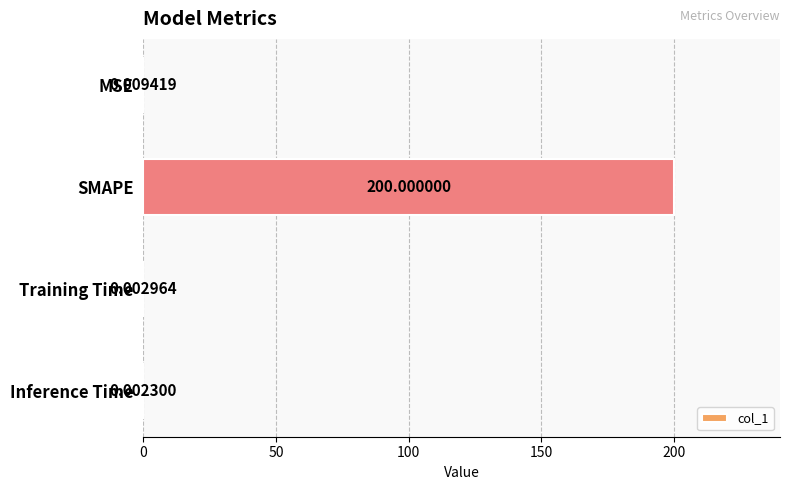

Are the bars horizontal?

Yes